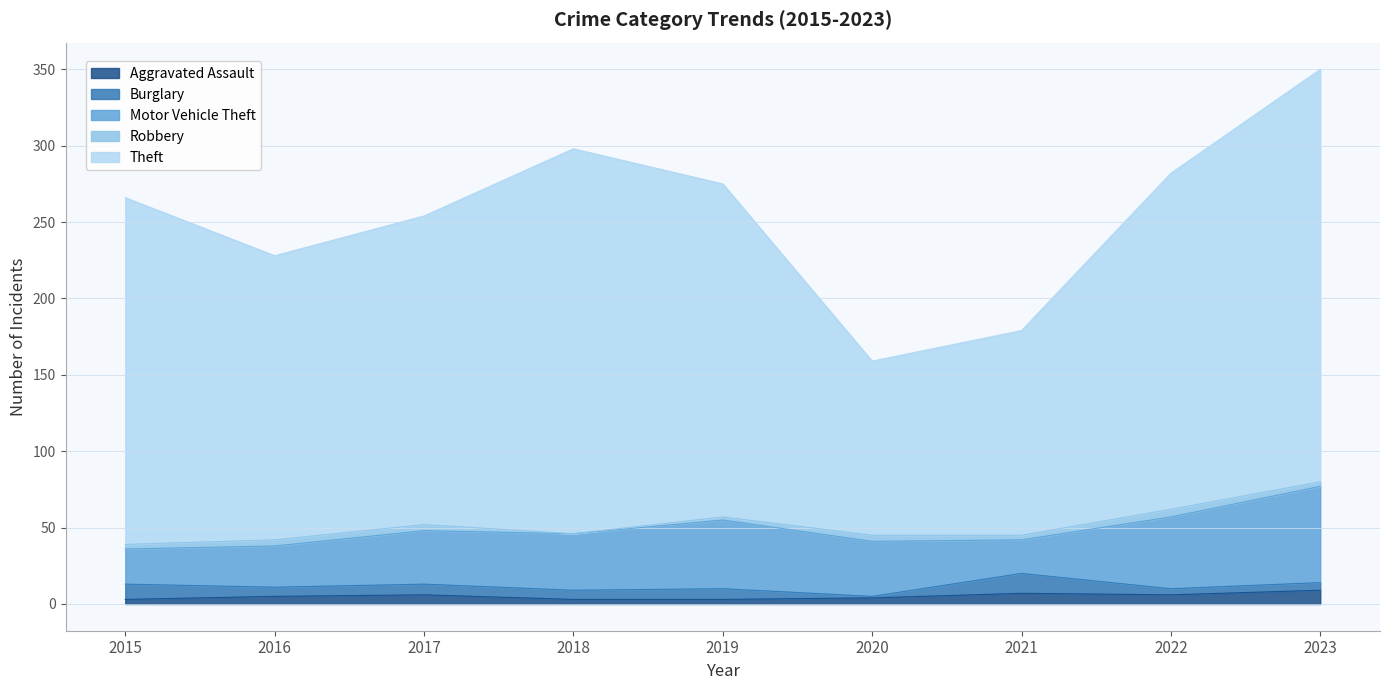

What is the difference between the maximum and minimum values in the Motor Vehicle Theft series?

41